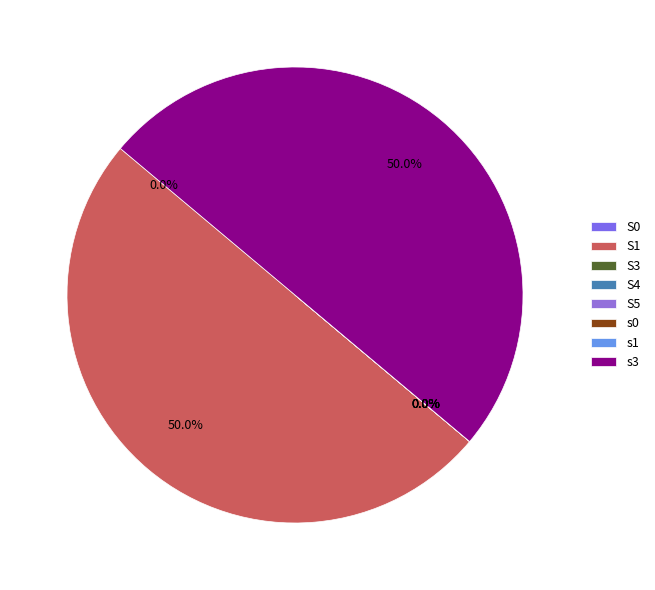

Rank the categories by value from highest to lowest.

S1, s3, S0, S3, S4, S5, s0, s1